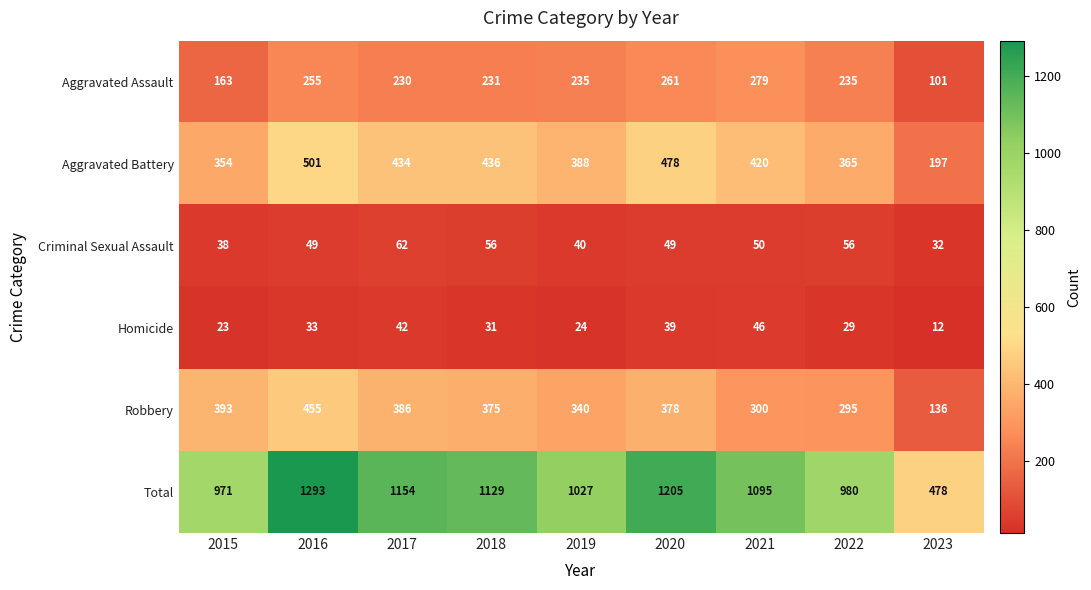

The Robbery series shows 393 at 2015. True or false?

True